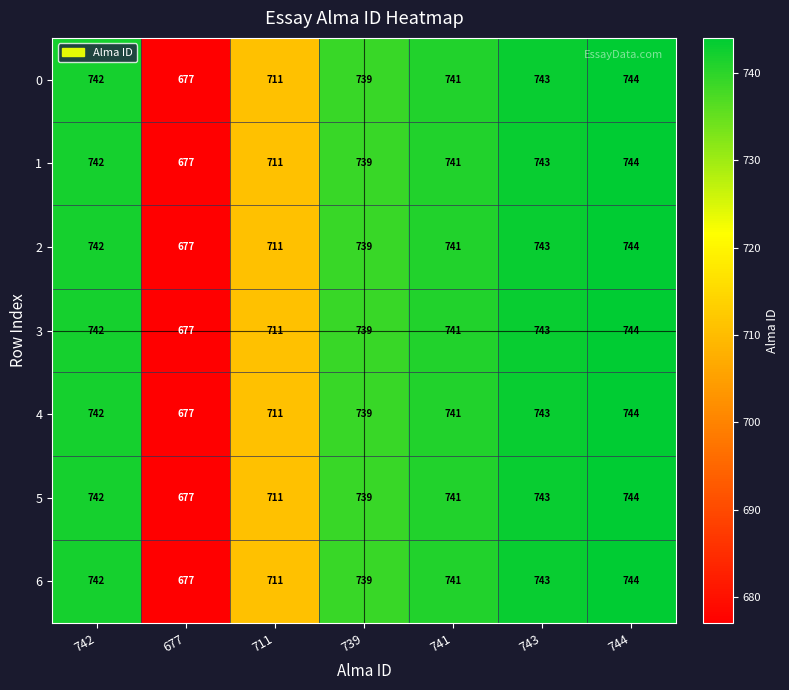

Count the number of data series in this chart.

7